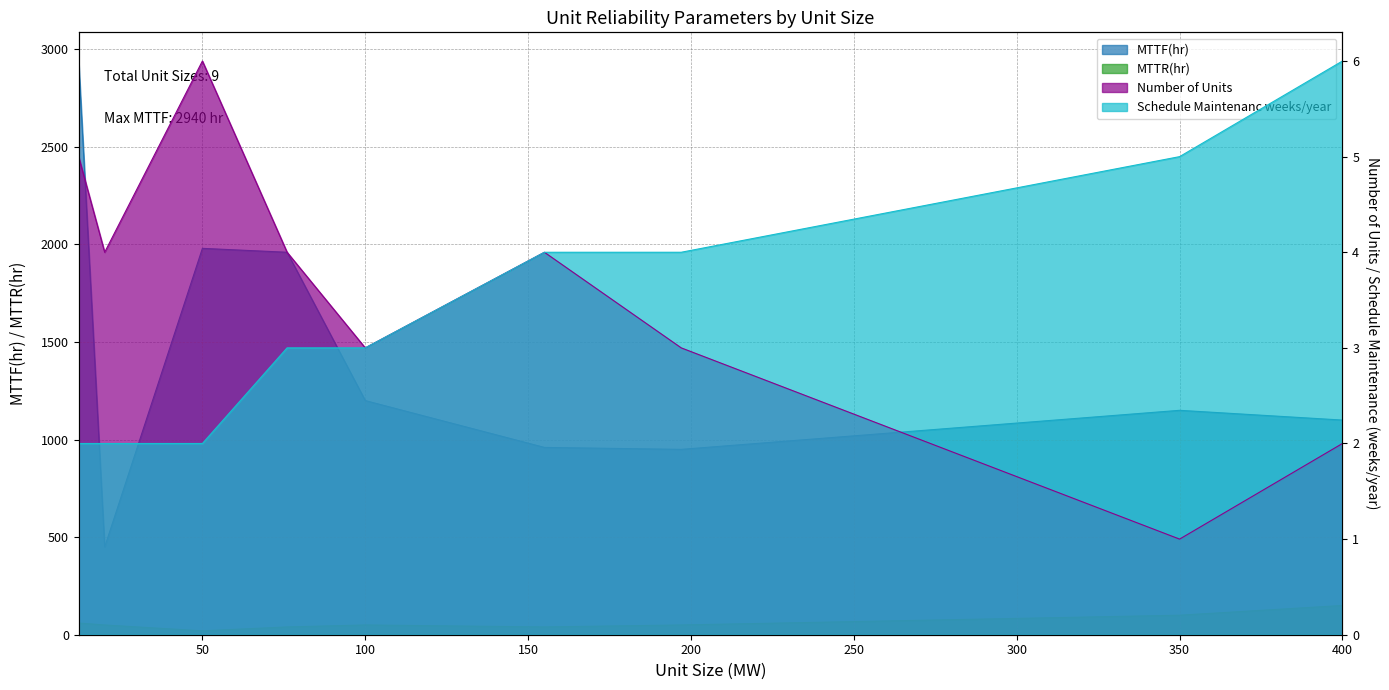

List the labels in order of Schedule Maintenanc weeks/year value, smallest first.

12, 20, 50, 76, 100, 155, 197, 350, 400